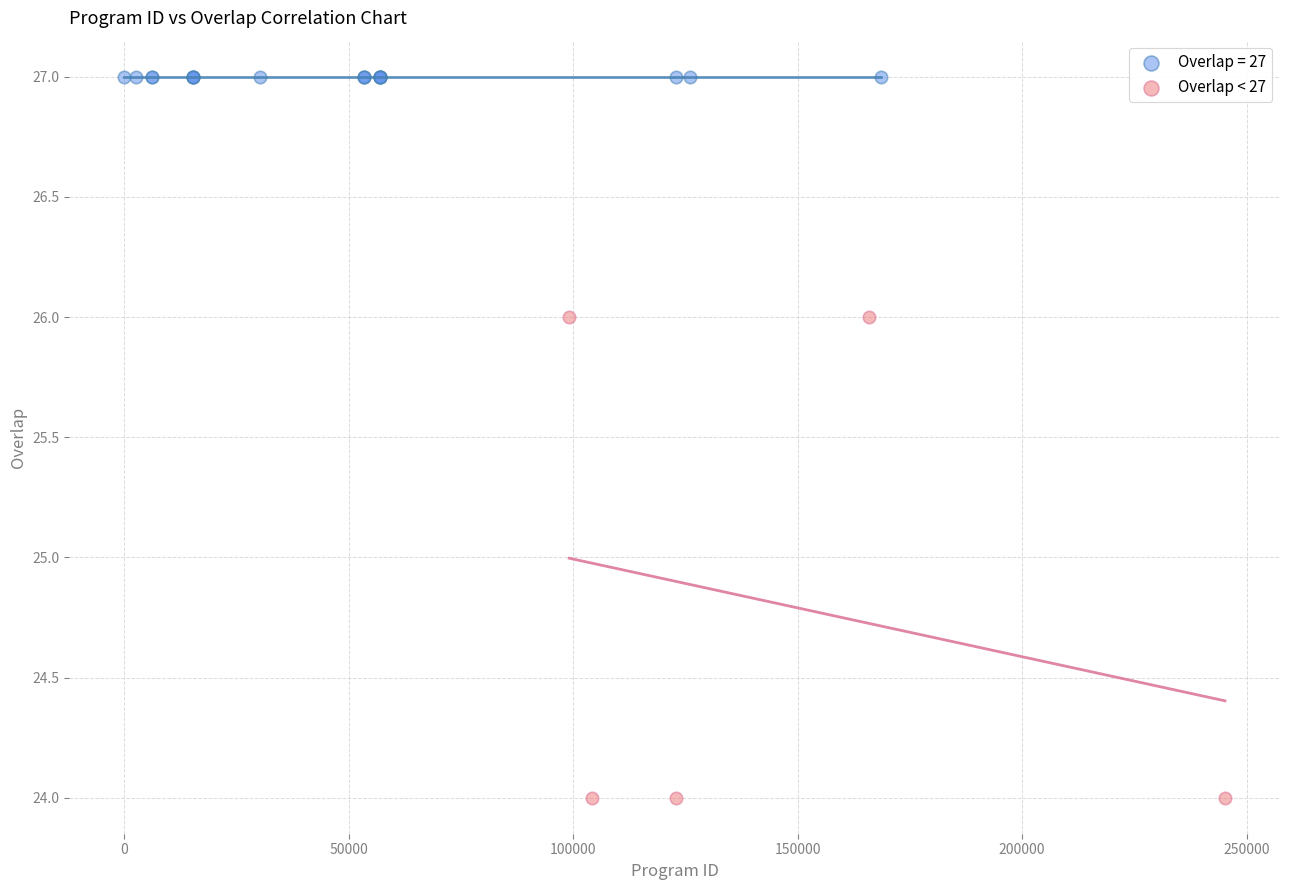

Which series reaches the minimum Y coordinate?

Overlap < 27